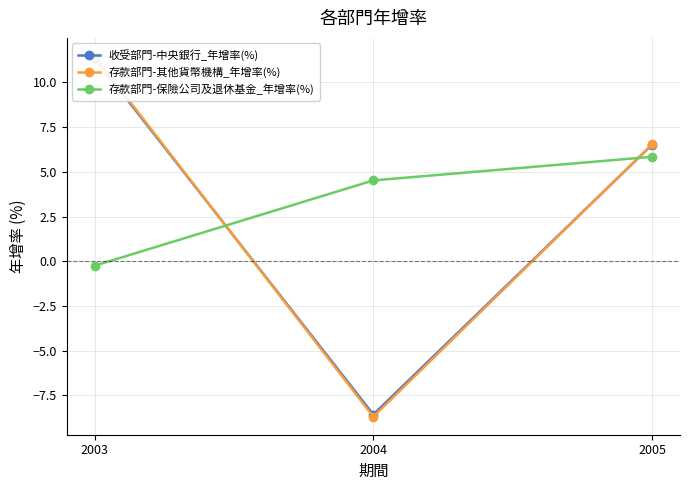

What is the average value of the 存款部門-其他貨幣機構_年增率(%) series?

3.1